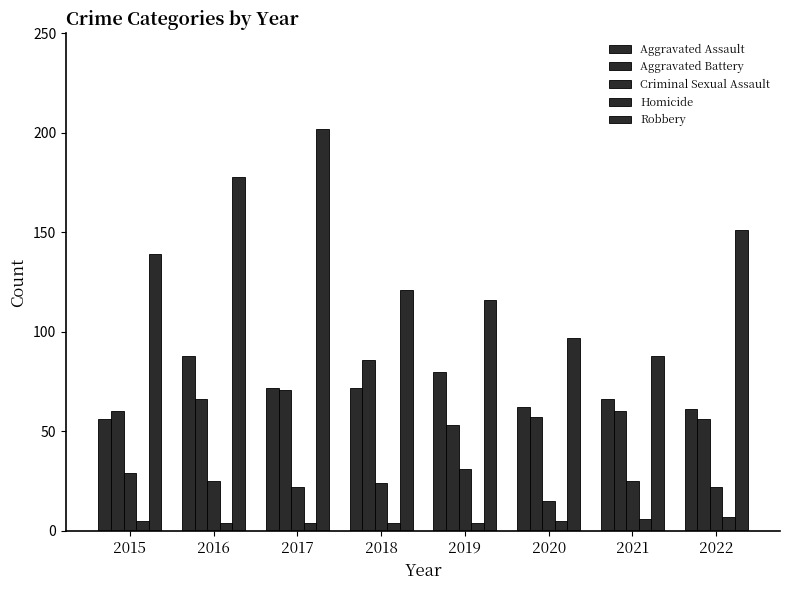

At how many categories does at least one series exceed 43?

8